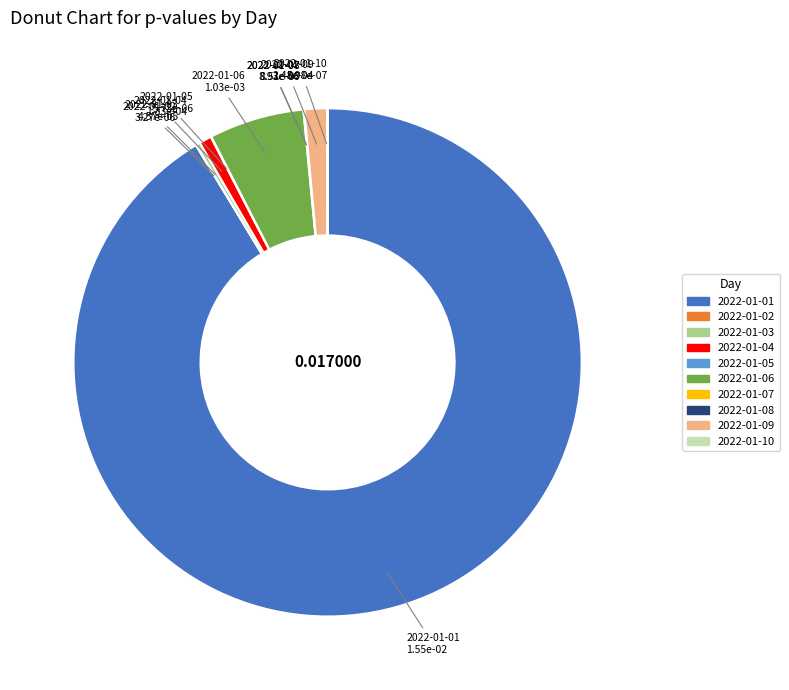

What is the majority slice?

2022-01-01